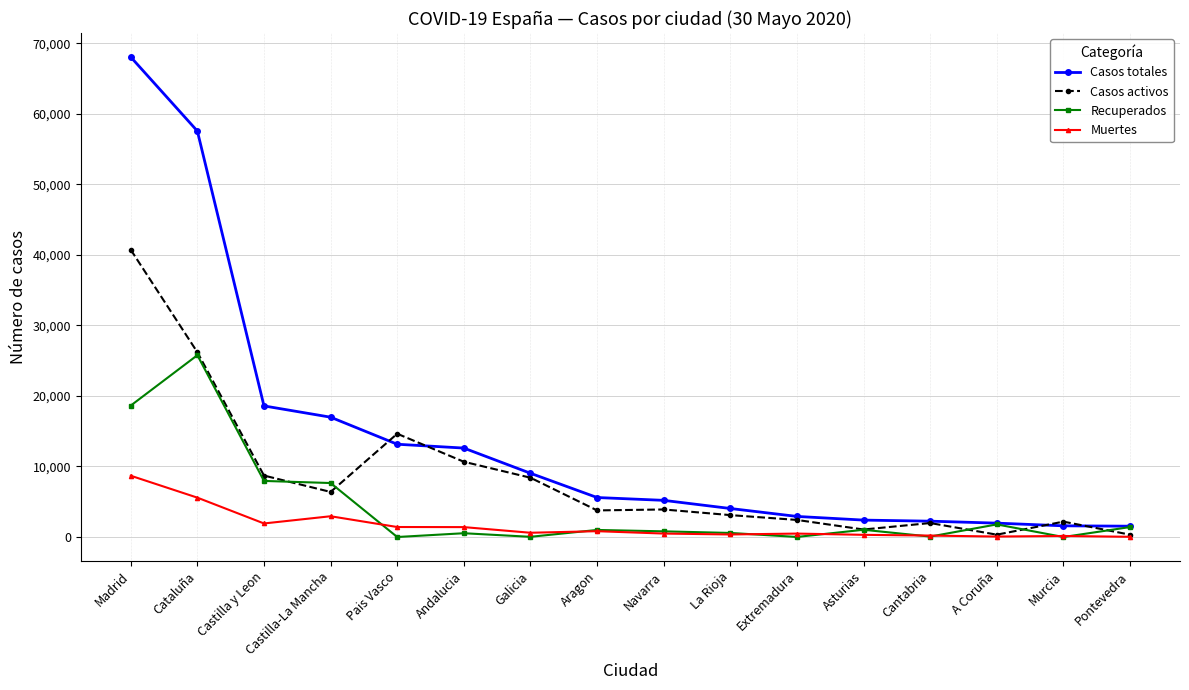

Read the Muertes value at Extremadura.

487